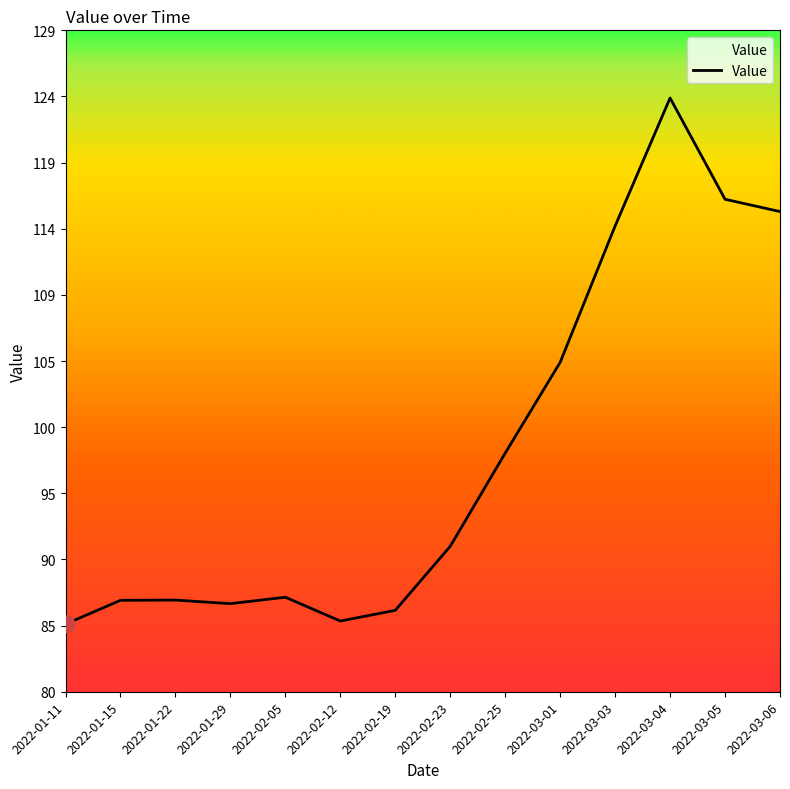

Between 2022-02-25 and 2022-01-29, which is larger?

2022-02-25